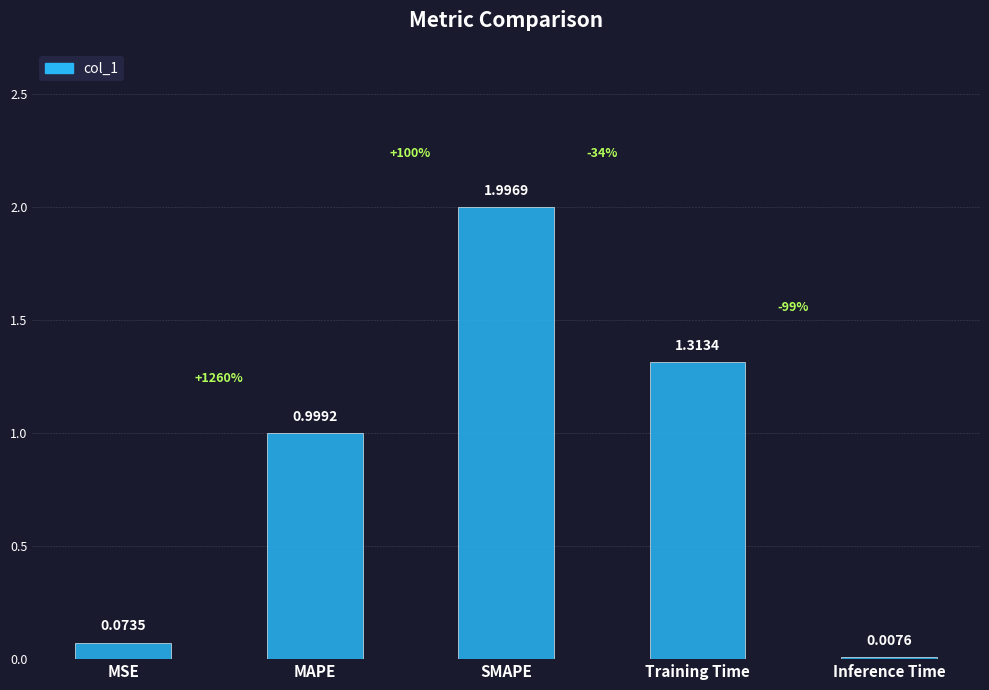

What is the sum of the values at MSE and Training Time?

1.4